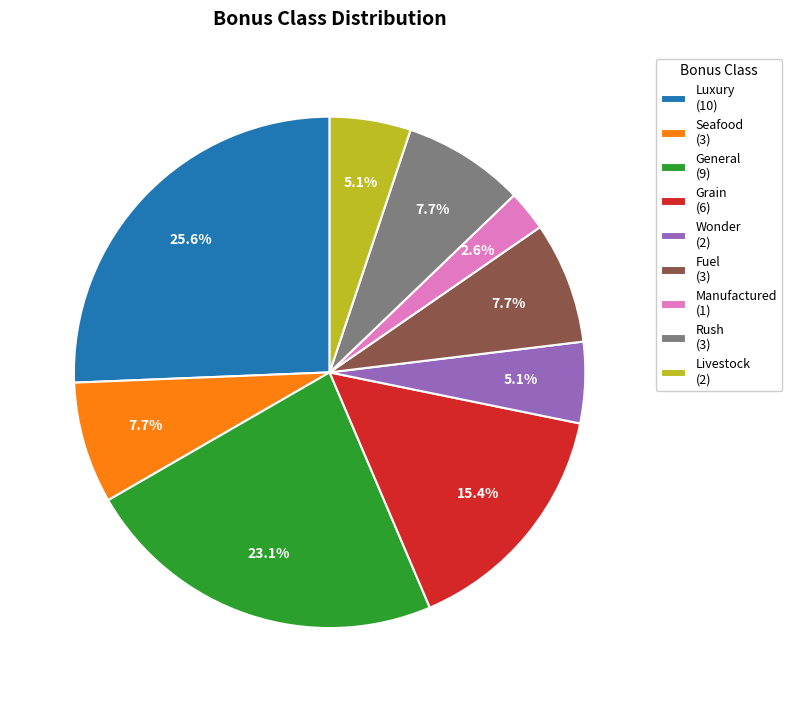

Is there a majority slice in this chart?

No